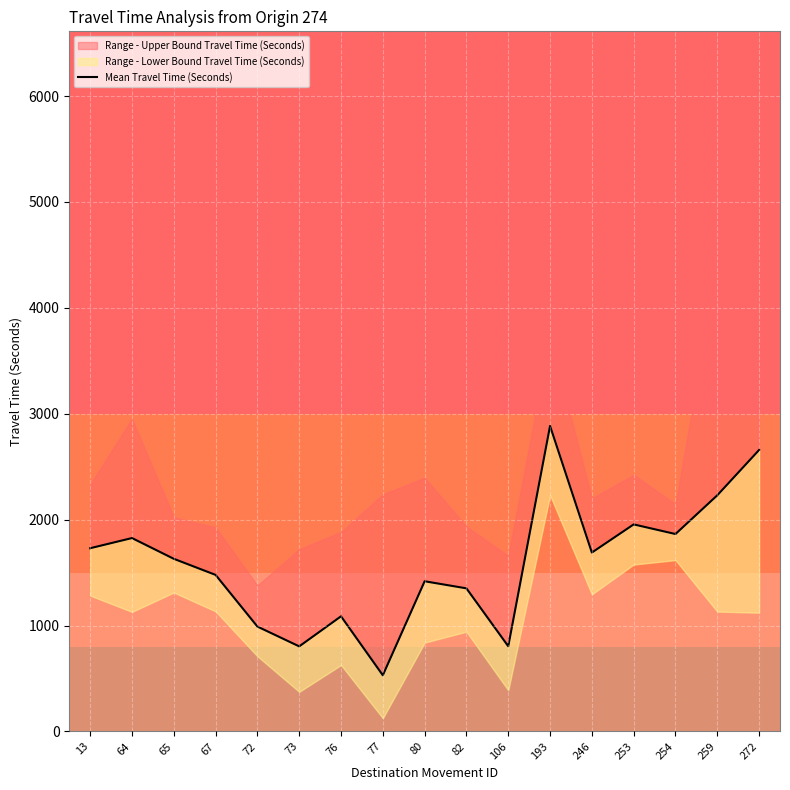

Where does the data first go above 1630?

13